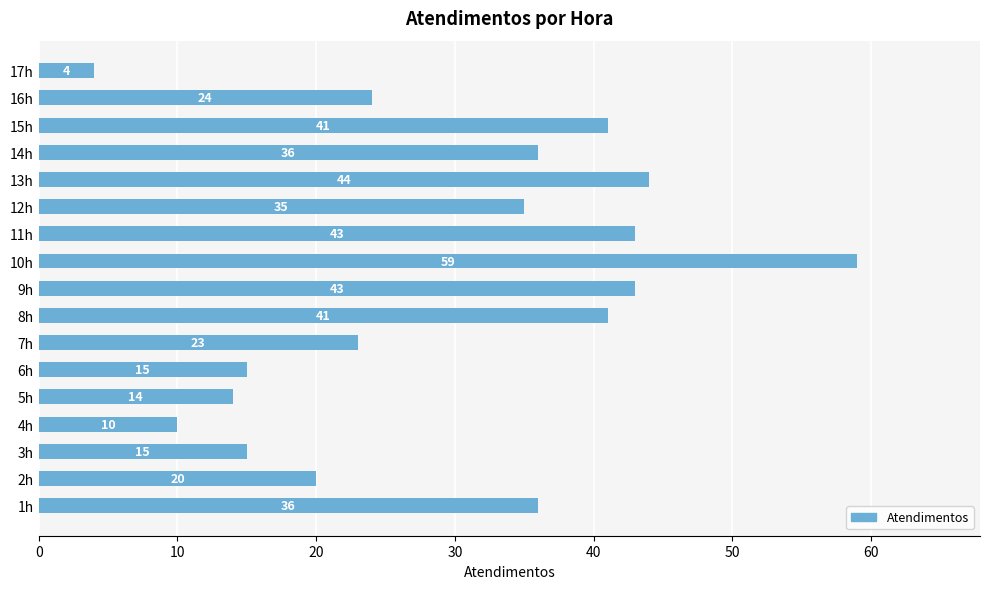

What is the change in value from 11h to 17h?

-39